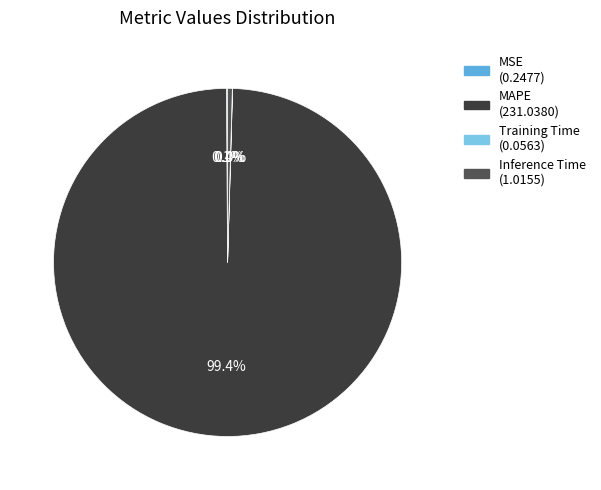

To the nearest percent, what percentage of the pie is MAPE?

99%